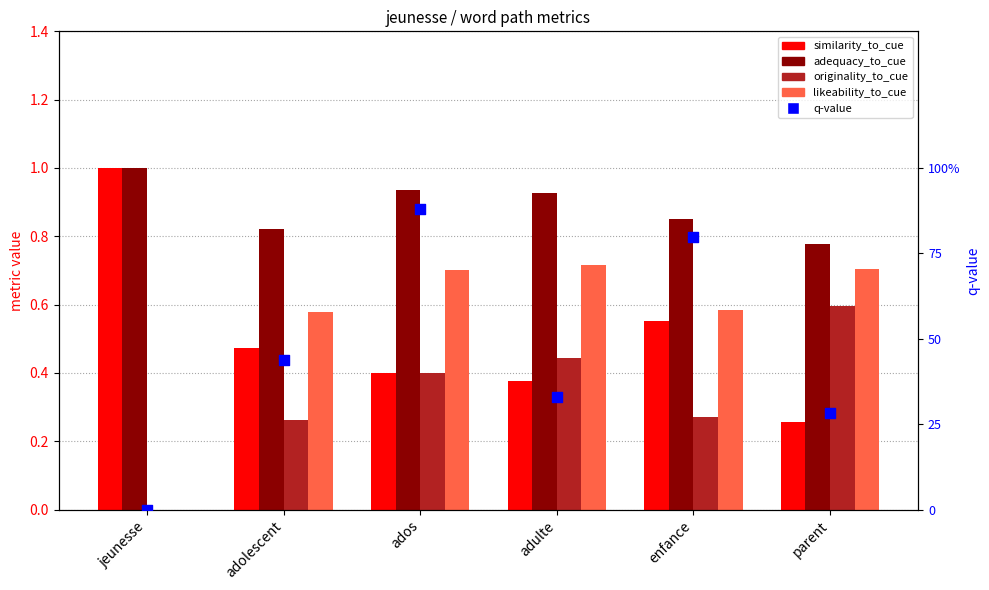

What are all the series names shown in the legend?

similarity_to_cue, adequacy_to_cue, originality_to_cue, likeability_to_cue, q-value